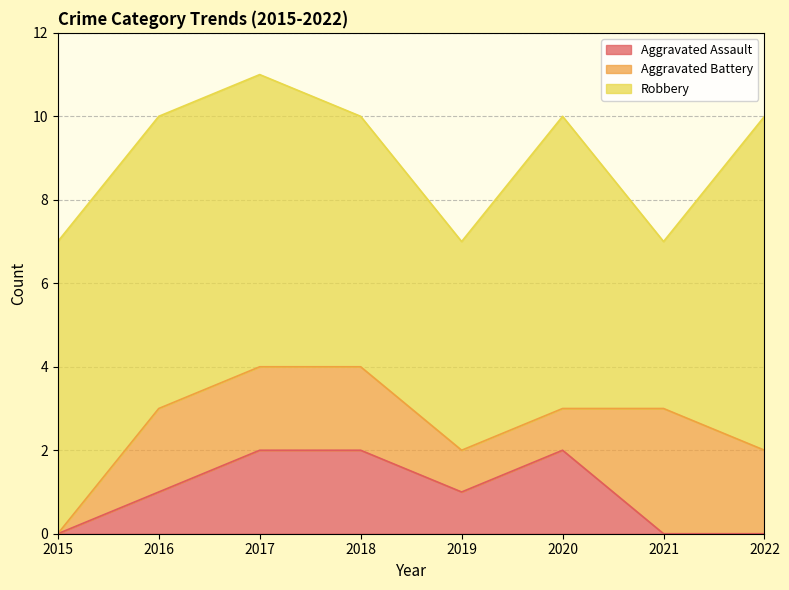

Reading left to right, what are all the values shown in this chart?

Aggravated Assault: 0	1	2	2	1	2	0	0
Aggravated Battery: 0	2	2	2	1	1	3	2
Robbery: 7	7	7	6	5	7	4	8